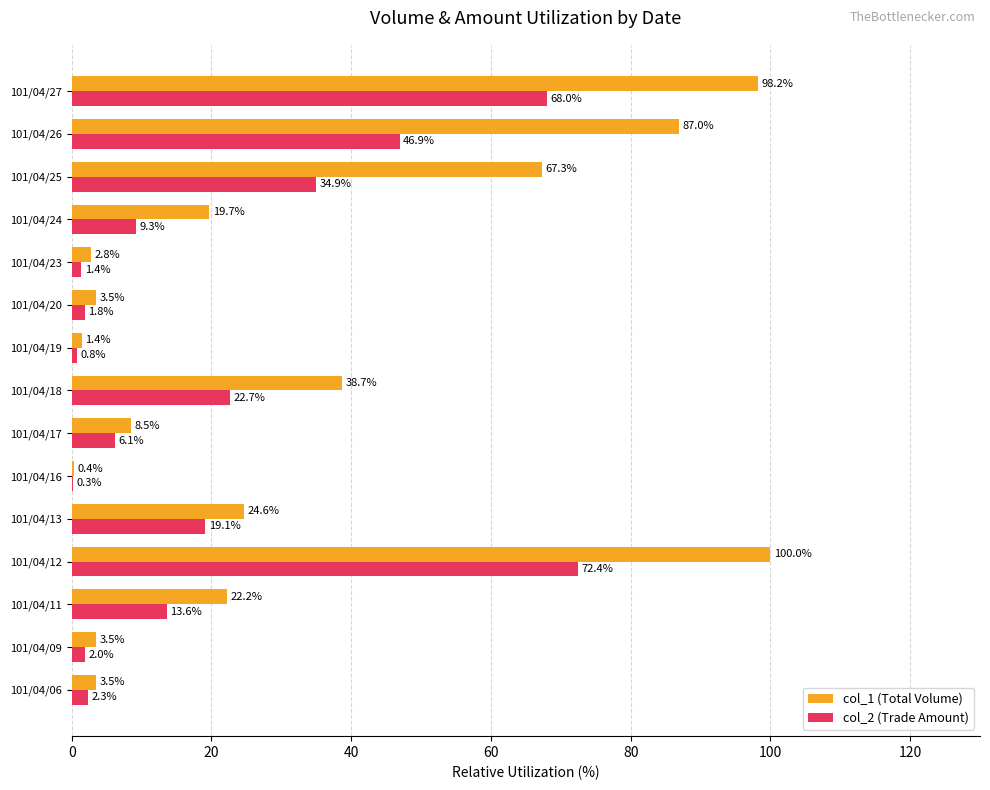

What is the sum of all col_1 (Total Volume) values?

481.3